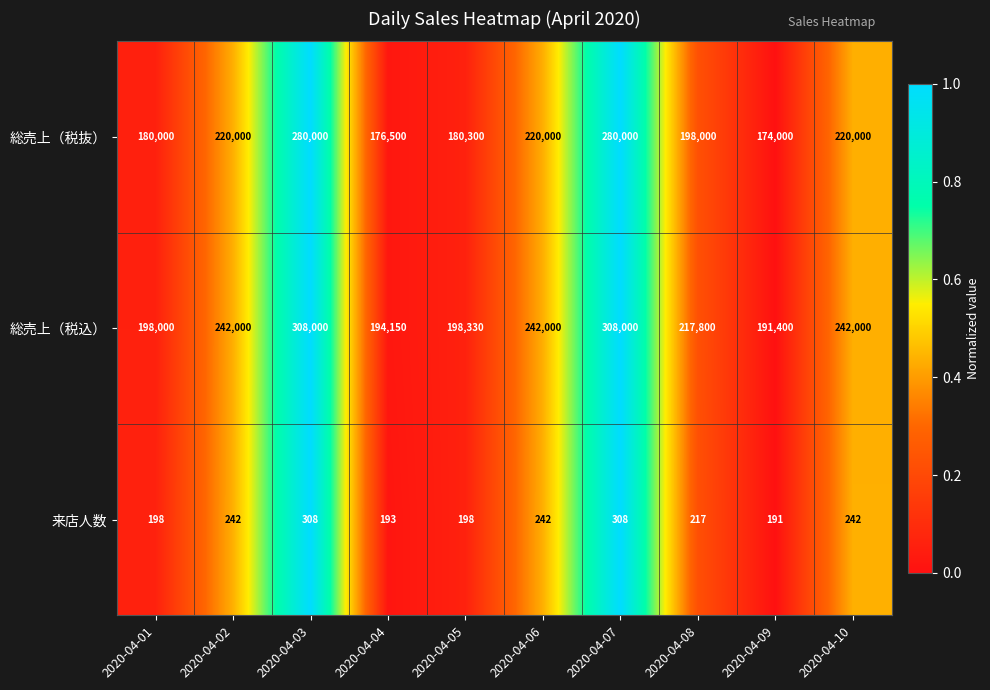

What is the difference between the second highest and minimum values in the 来店人数 series?

117